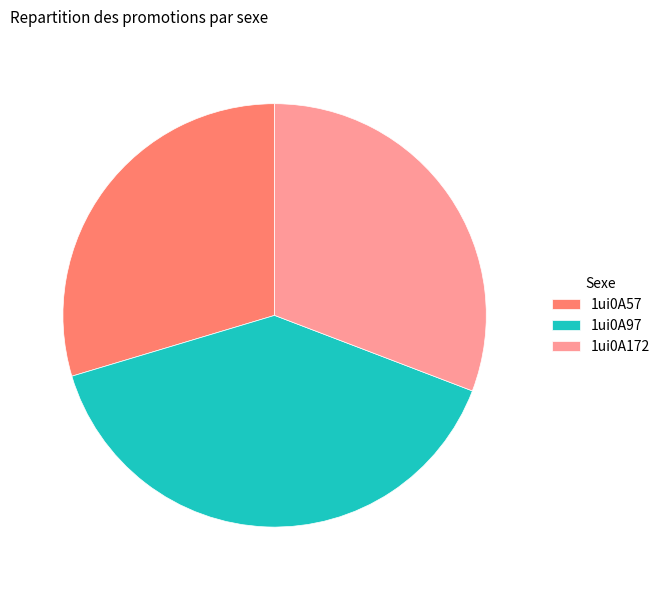

How many slices are in this pie chart?

3